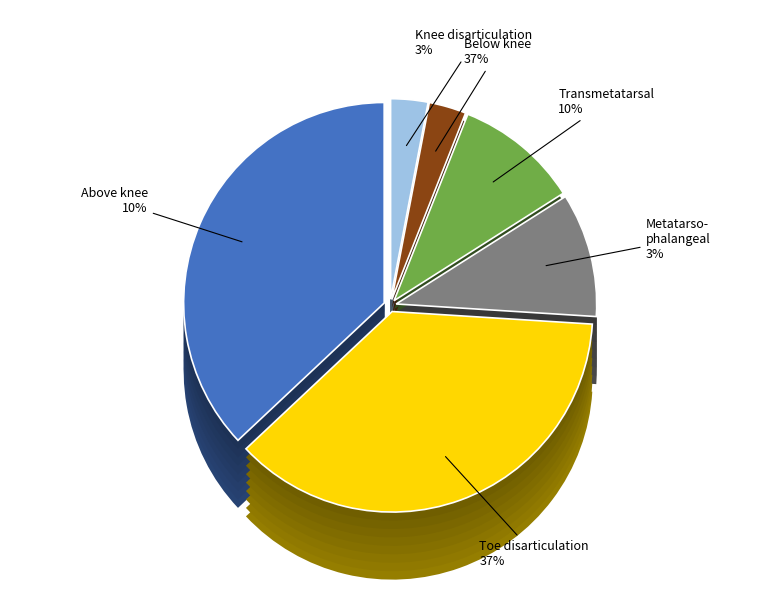

What is the ratio of the value at 35 to the value at 37?

0.3